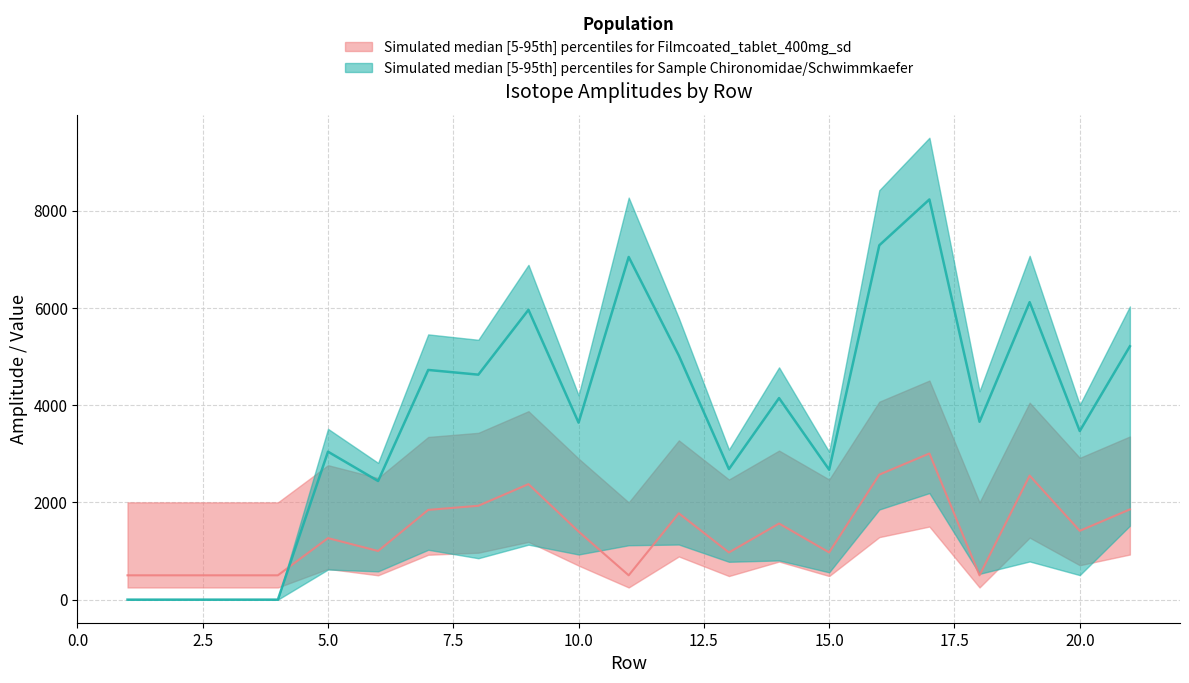

What value does the Ampl  44 series have at 15?

2671.0